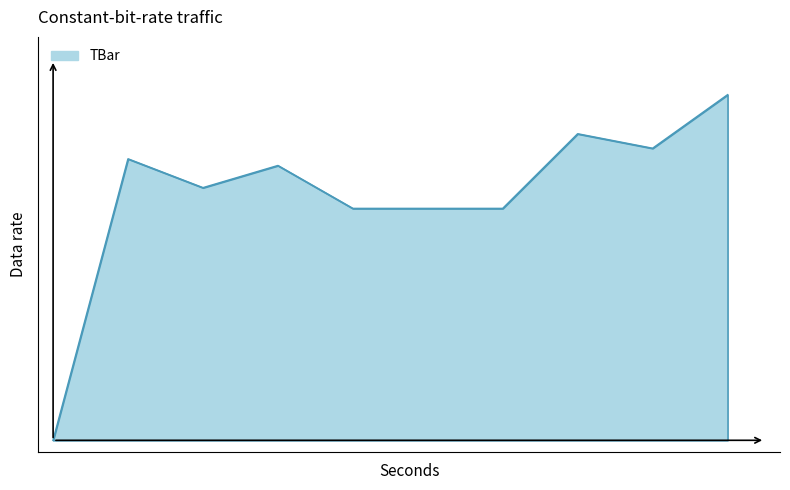

Does the chart display data point markers on the line(s)?

No